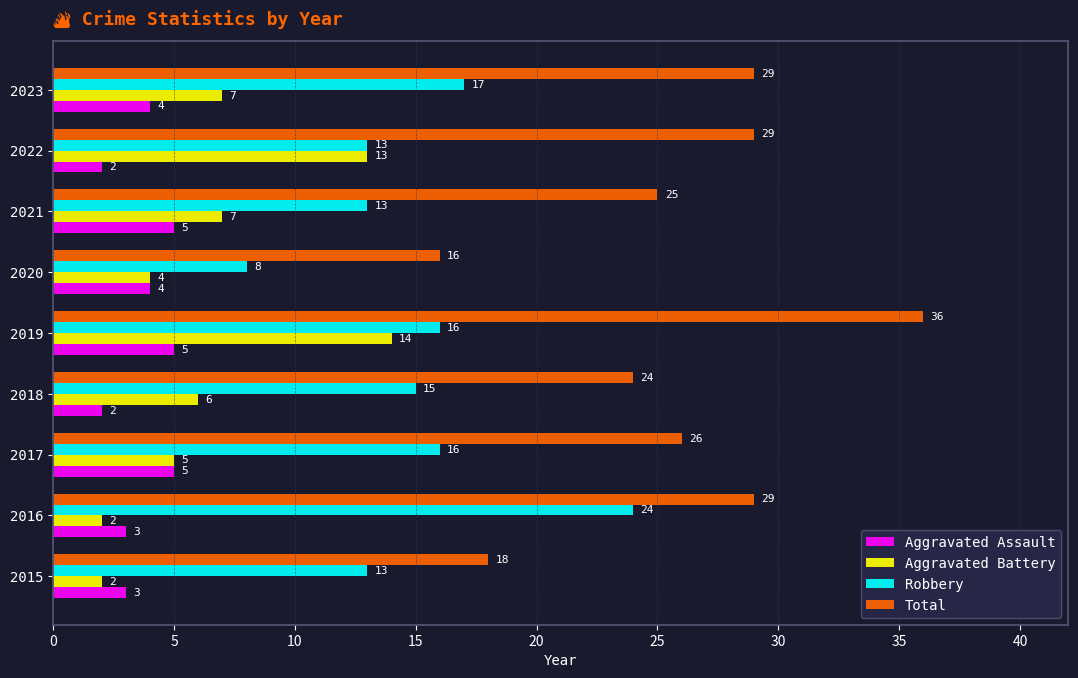

The value of Aggravated Battery at 2018 is 9. True or false?

False